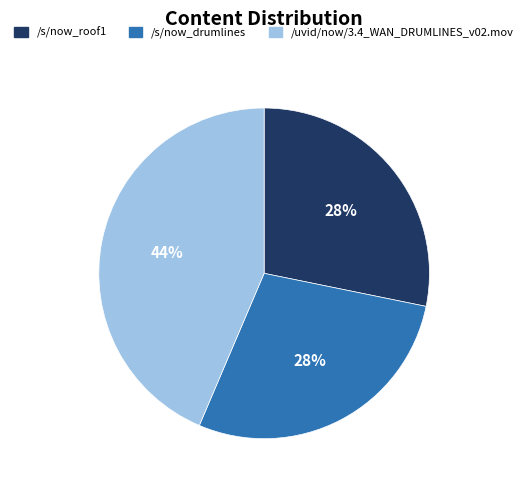

How many segments does this pie chart have?

3